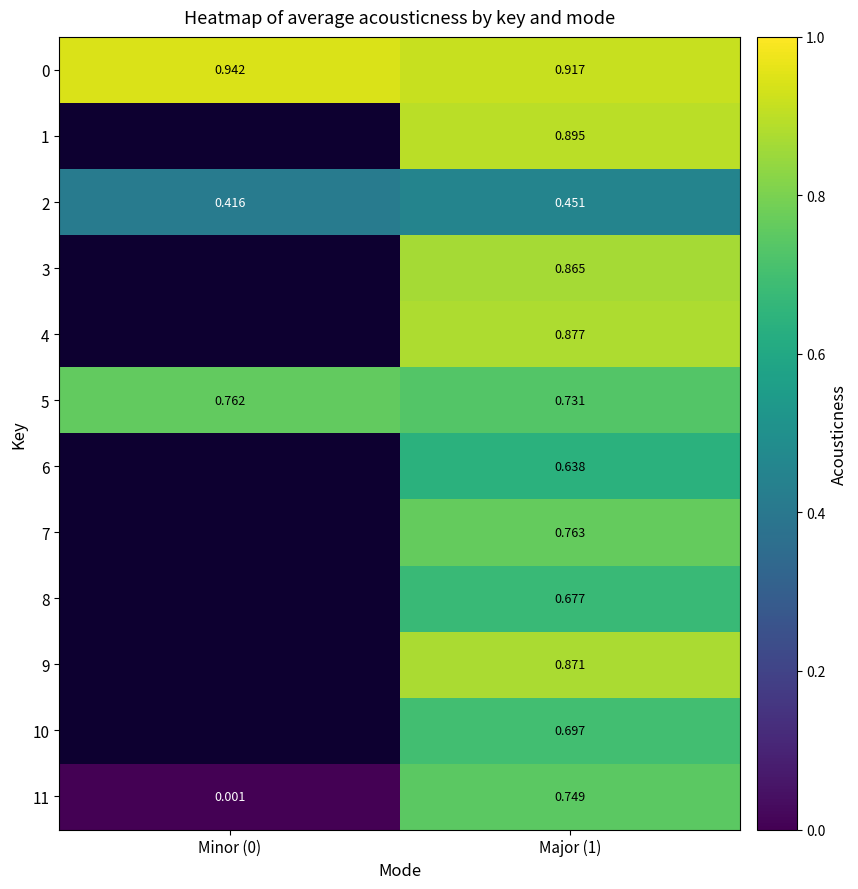

Is the value of 4 at Major (1) greater than the value of 2 at Major (1)?

Yes